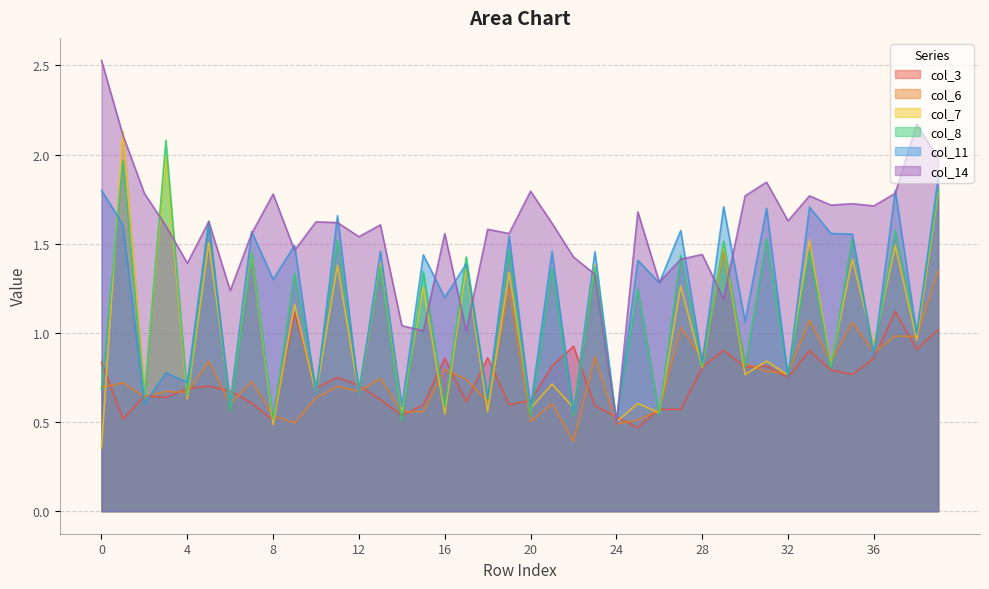

How many intersections are there between col_7 and col_11?

12